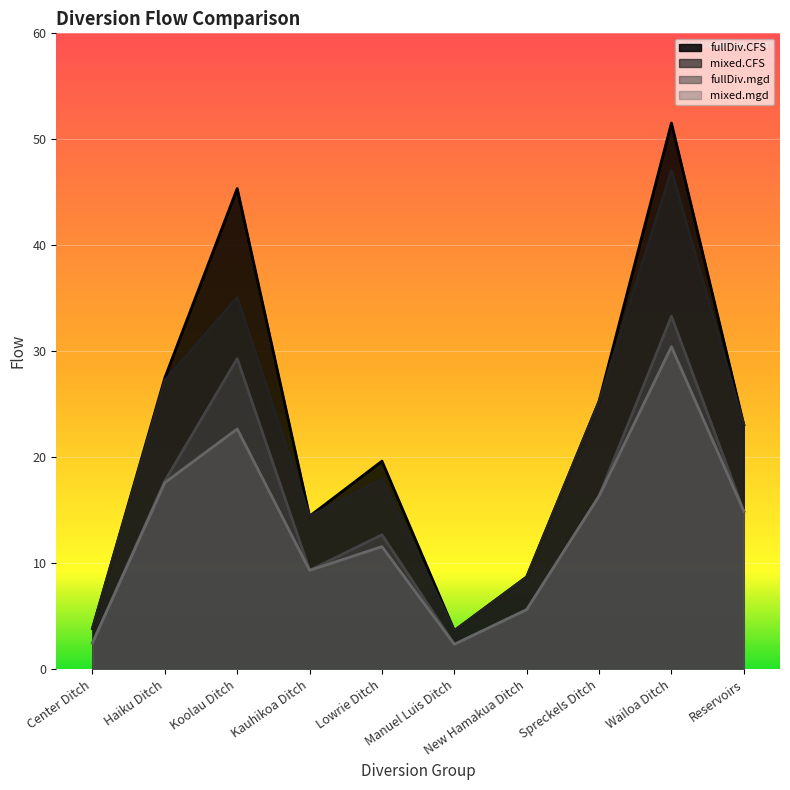

True or false: fullDiv.mgd and fullDiv.CFS cross at least once.

False